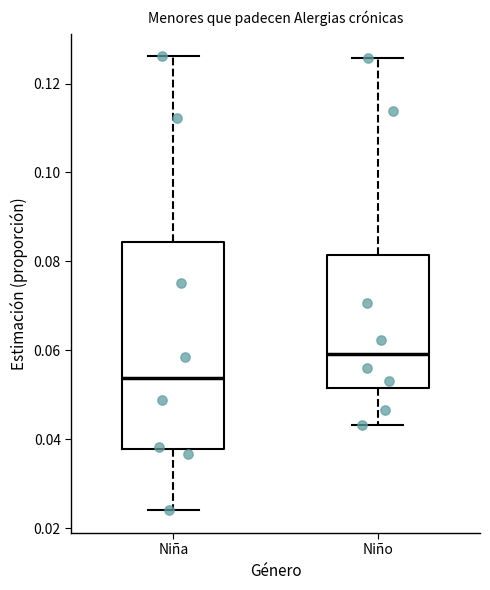

Which box has the lowest median line?

Niña